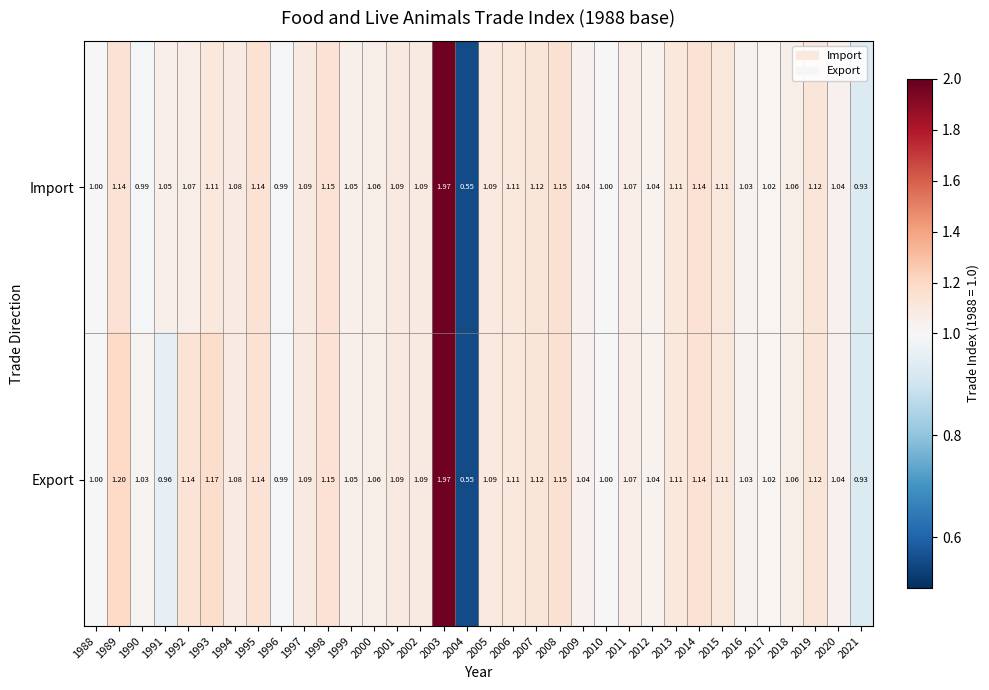

How many data points in Export are less than 1?

4